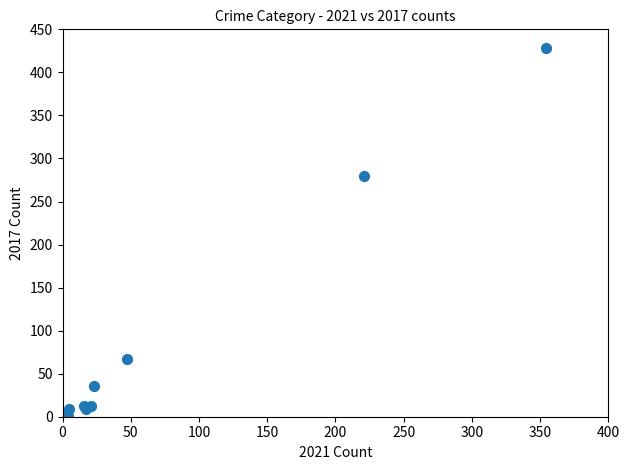

What Y value in the scatter plot is closest to 214?

280